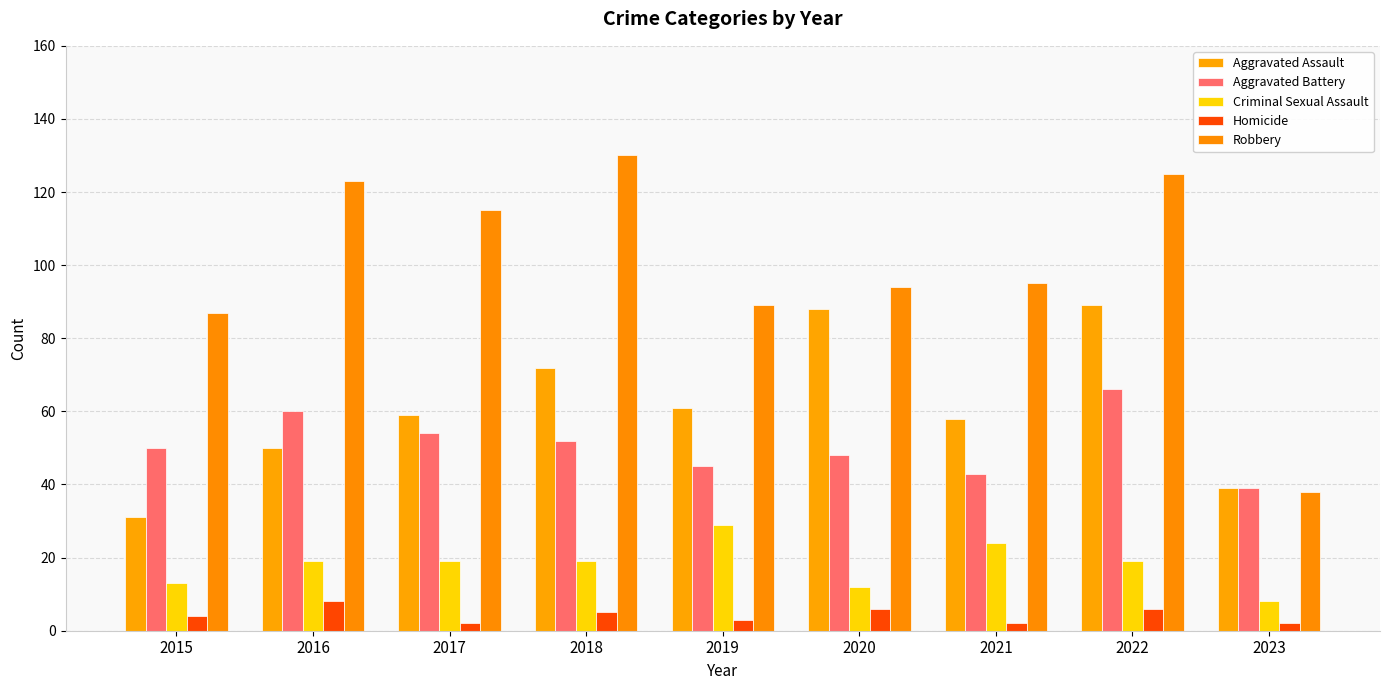

Rank the series by their maximum value, from lowest to highest.

Homicide, Criminal Sexual Assault, Aggravated Battery, Aggravated Assault, Robbery